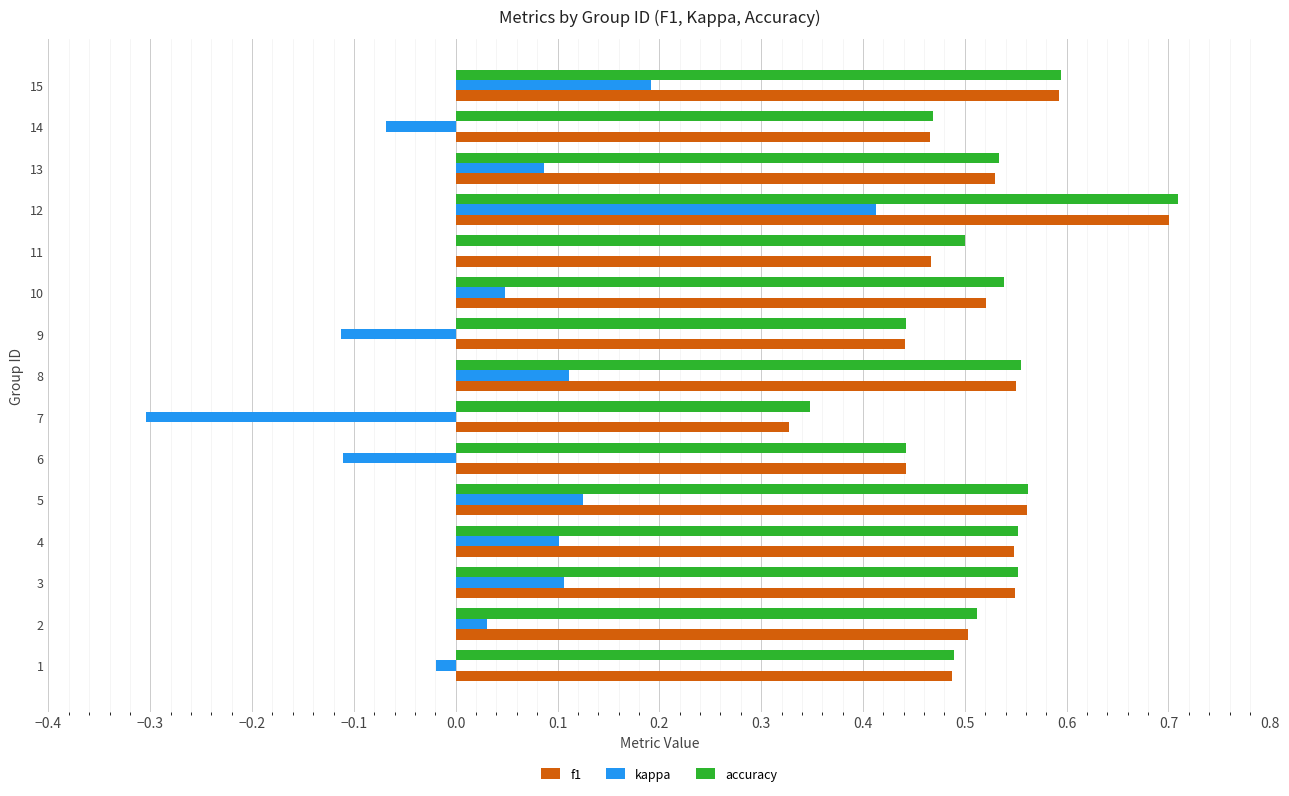

Which category has the highest value across all series?

12